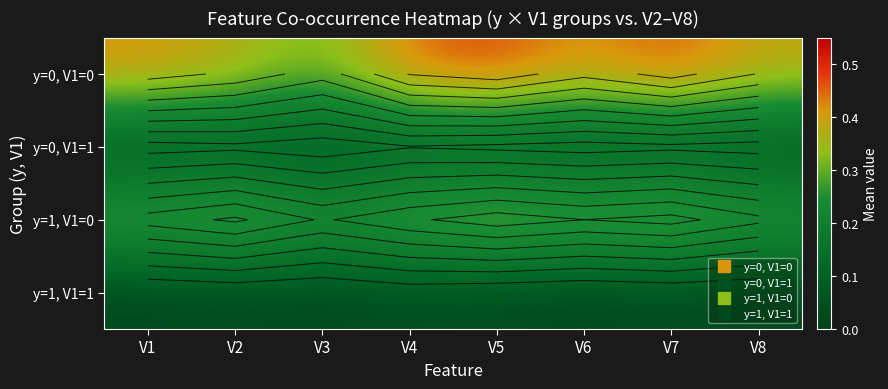

Which series has the largest range (max minus min)?

y=0, V1=0